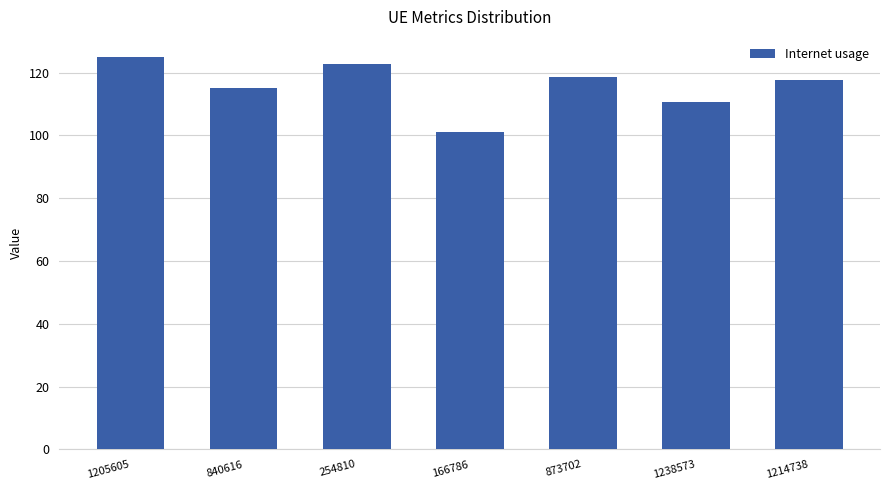

What is the label of the 7th bar from the left?

1214738